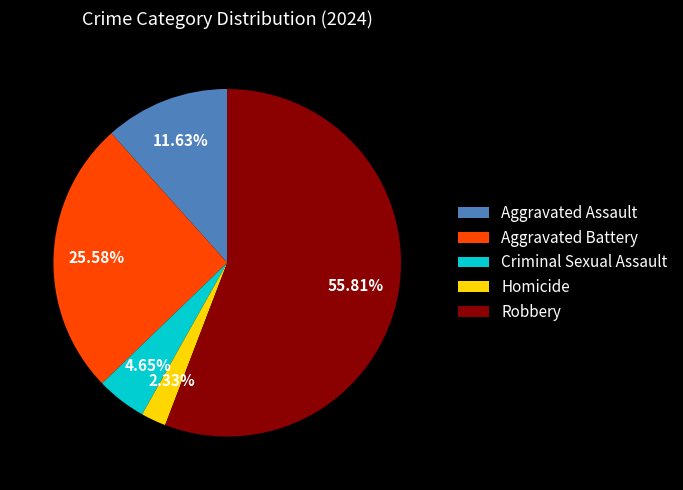

Which slice represents more than half of the pie?

Robbery